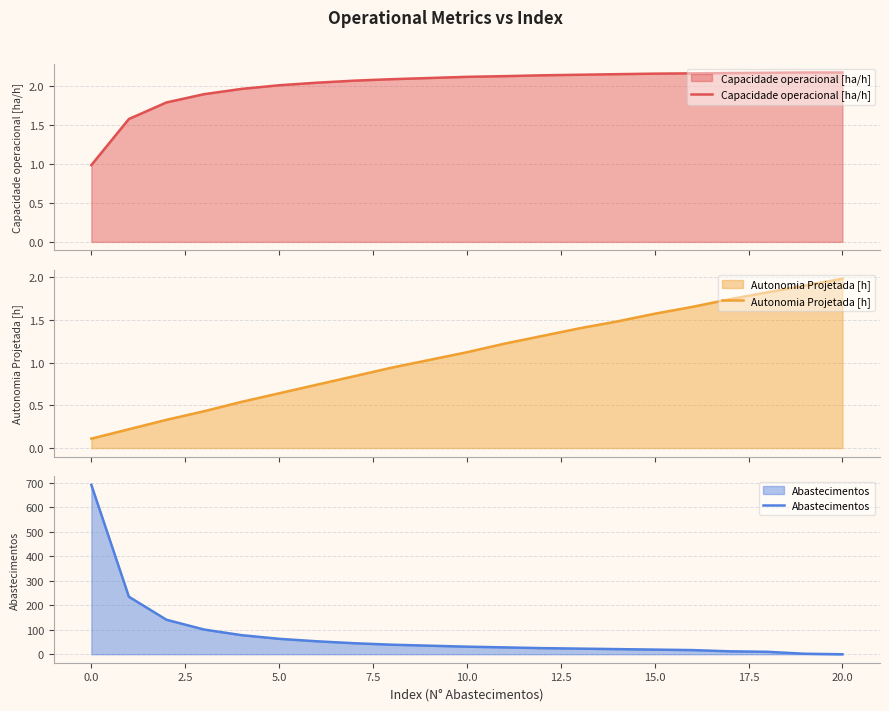

True or false: Abastecimentos has a value of 692 at 0.0.

True